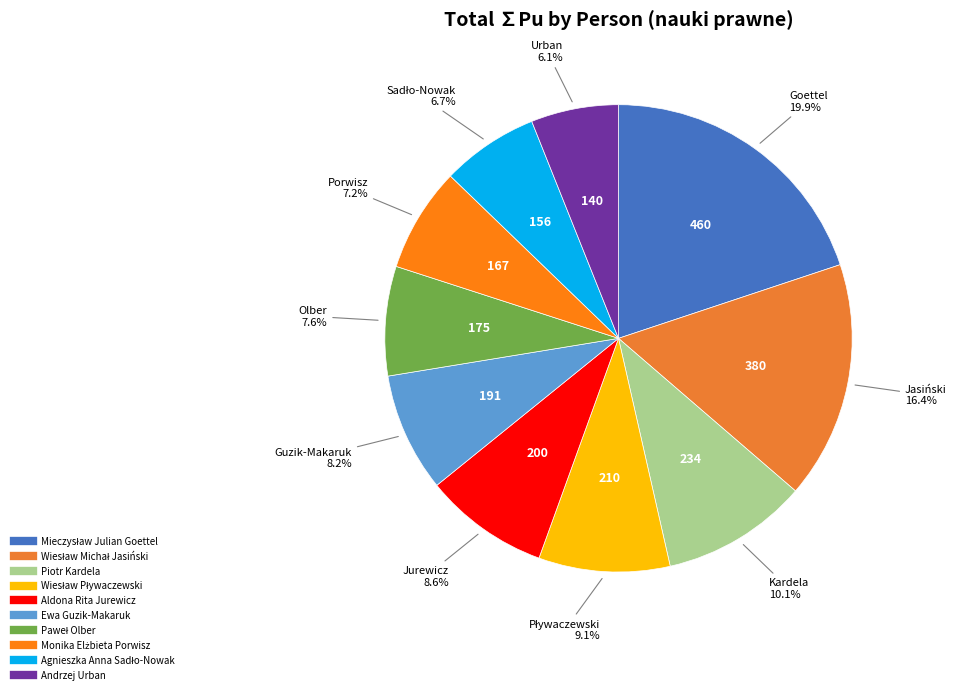

To the nearest percent, what is the difference between the Wiesław Pływaczewski and Agnieszka Anna Sadło-Nowak slice percentages?

2%